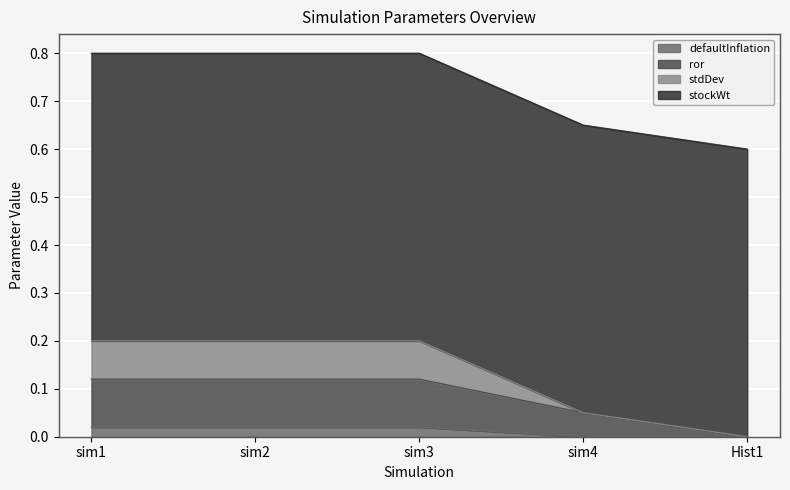

What is the total value across all series at sim4?

0.7